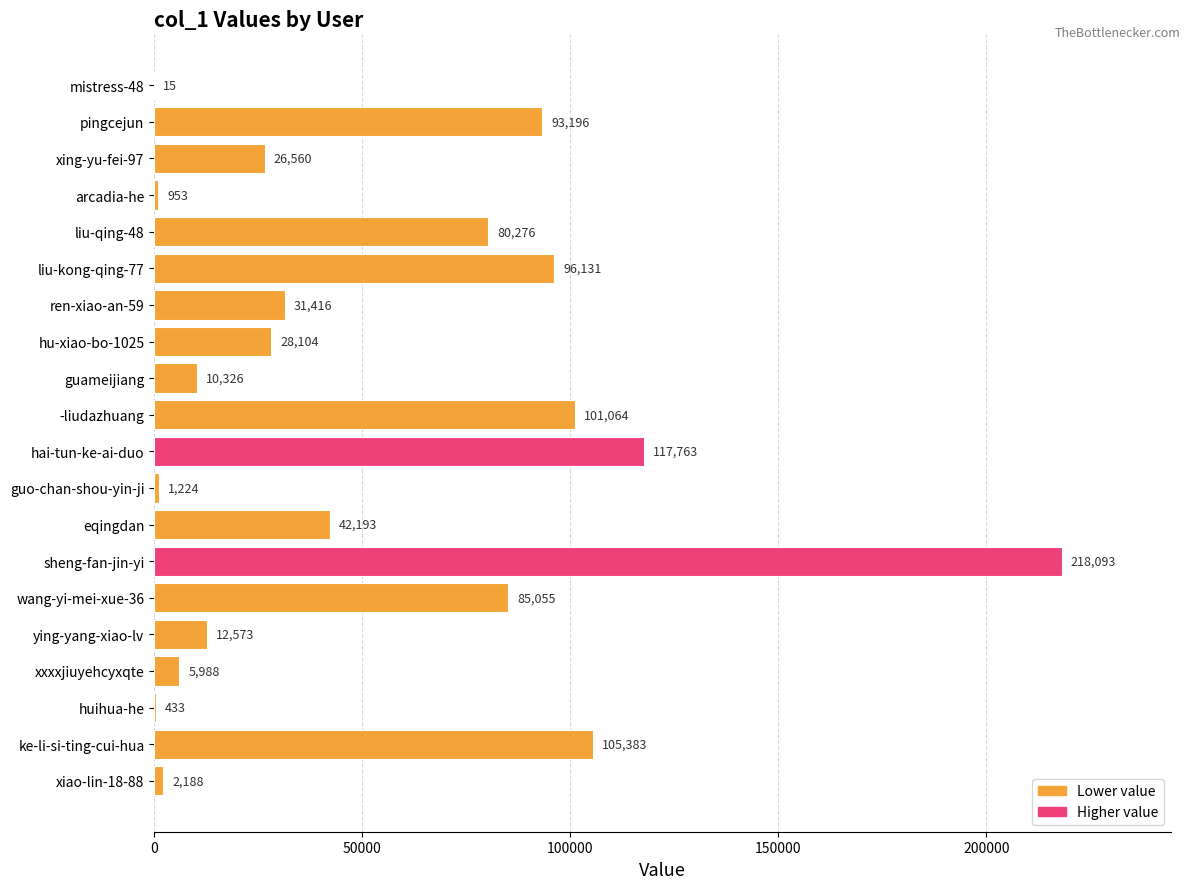

What is the sum of the values at huihua-he and ren-xiao-an-59?

31849